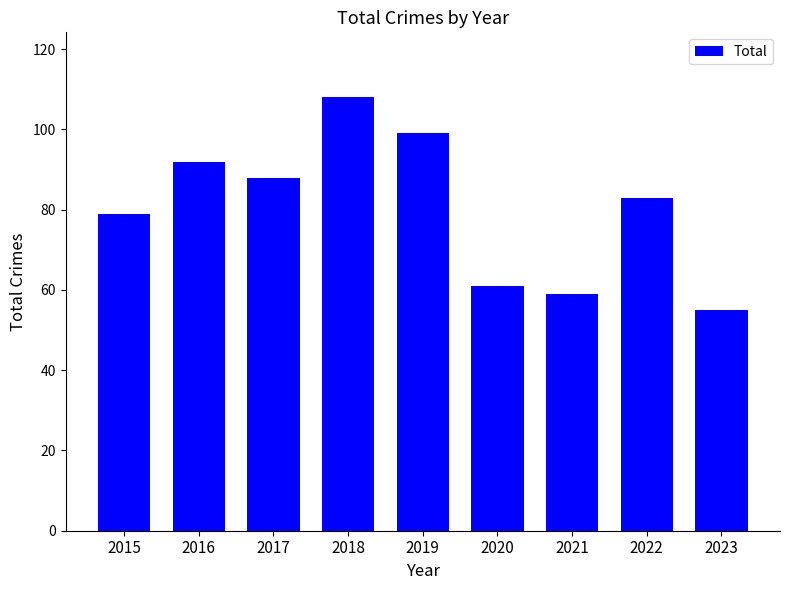

What value does the data have at 2018?

108